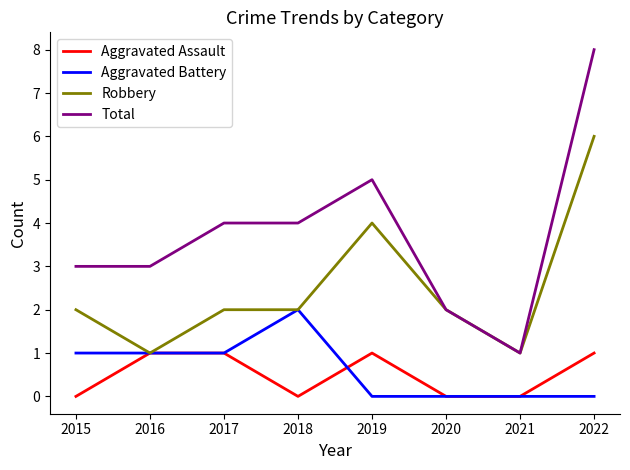

True or false: Total and Aggravated Assault cross at least once.

False